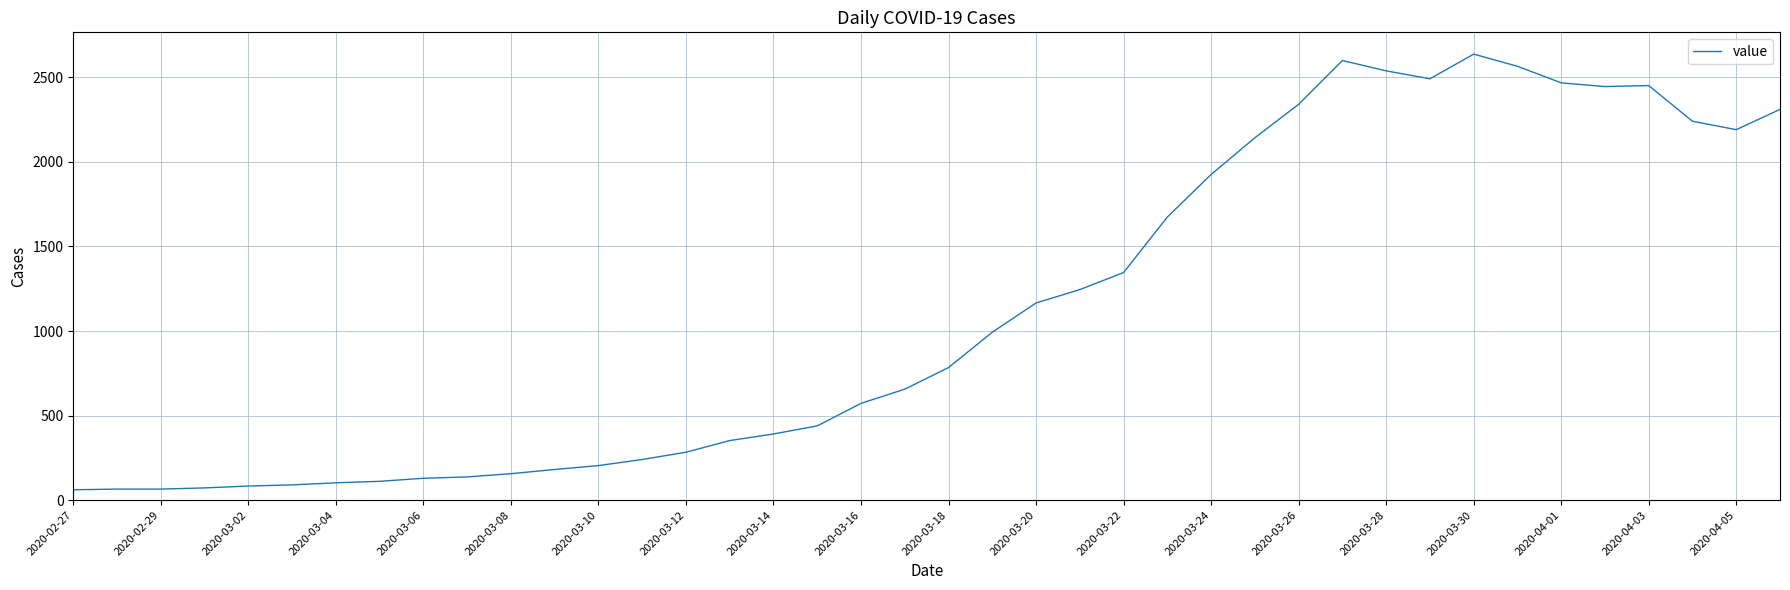

What is the smallest value displayed?

61